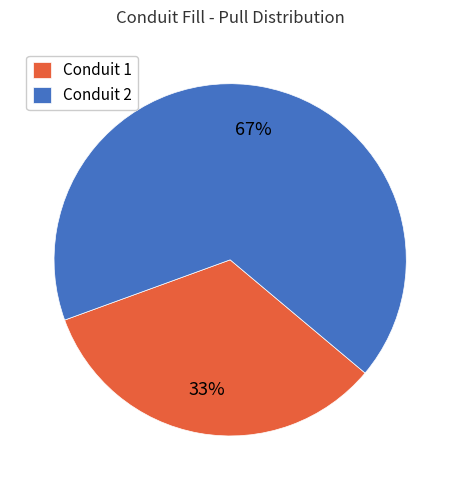

Is the sum of Conduit 1 and Conduit 2 greater than half?

Yes